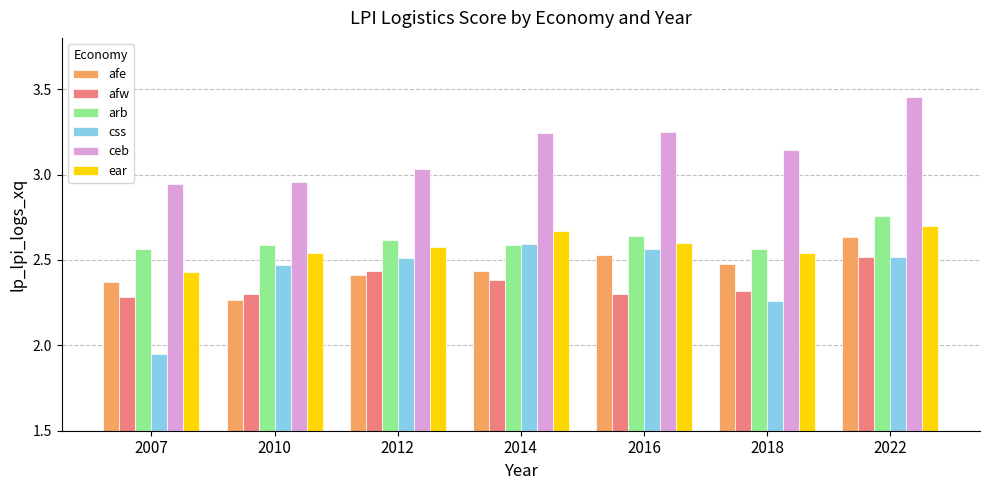

How many groups of bars are there?

7